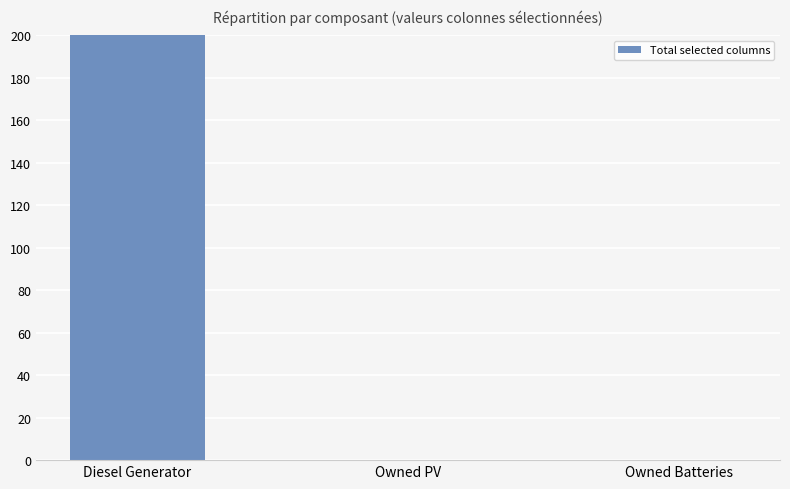

At which category does the chart reach its minimum across all series?

Owned PV